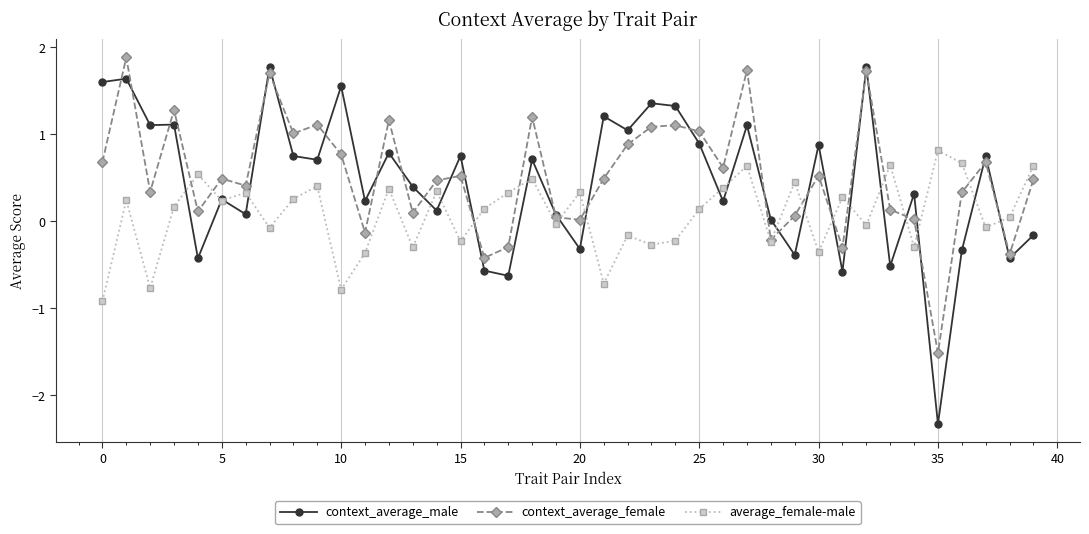

At how many categories does at least one series exceed -1?

40